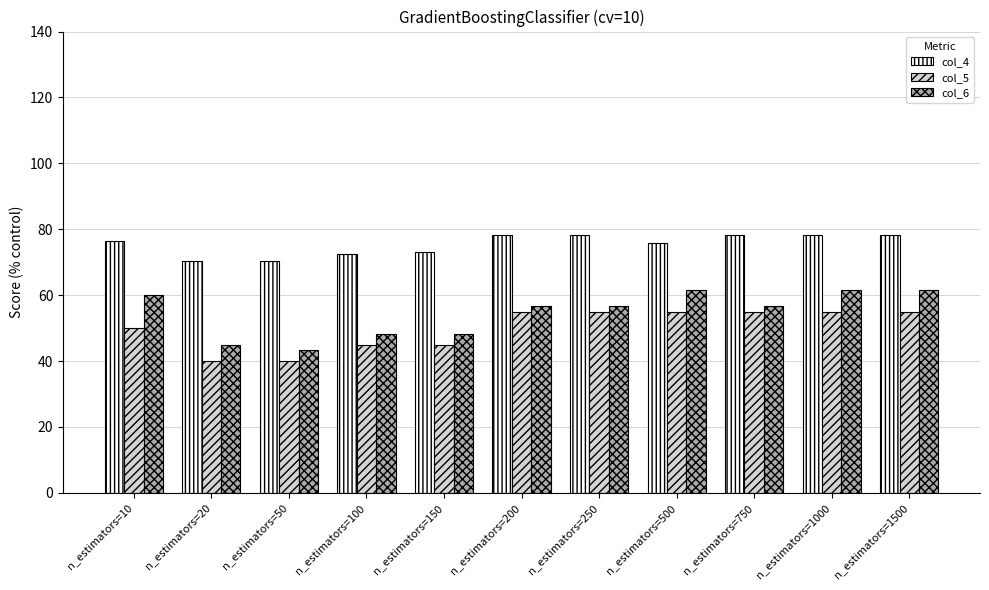

List the series in order of their peak value, lowest first.

col_5, col_6, col_4